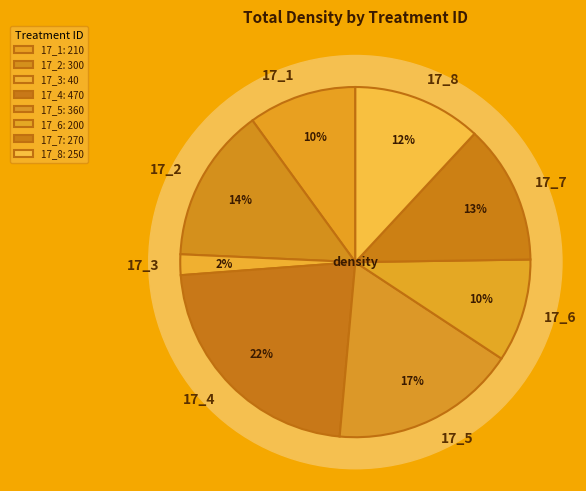

Count the number of slices in the pie.

8